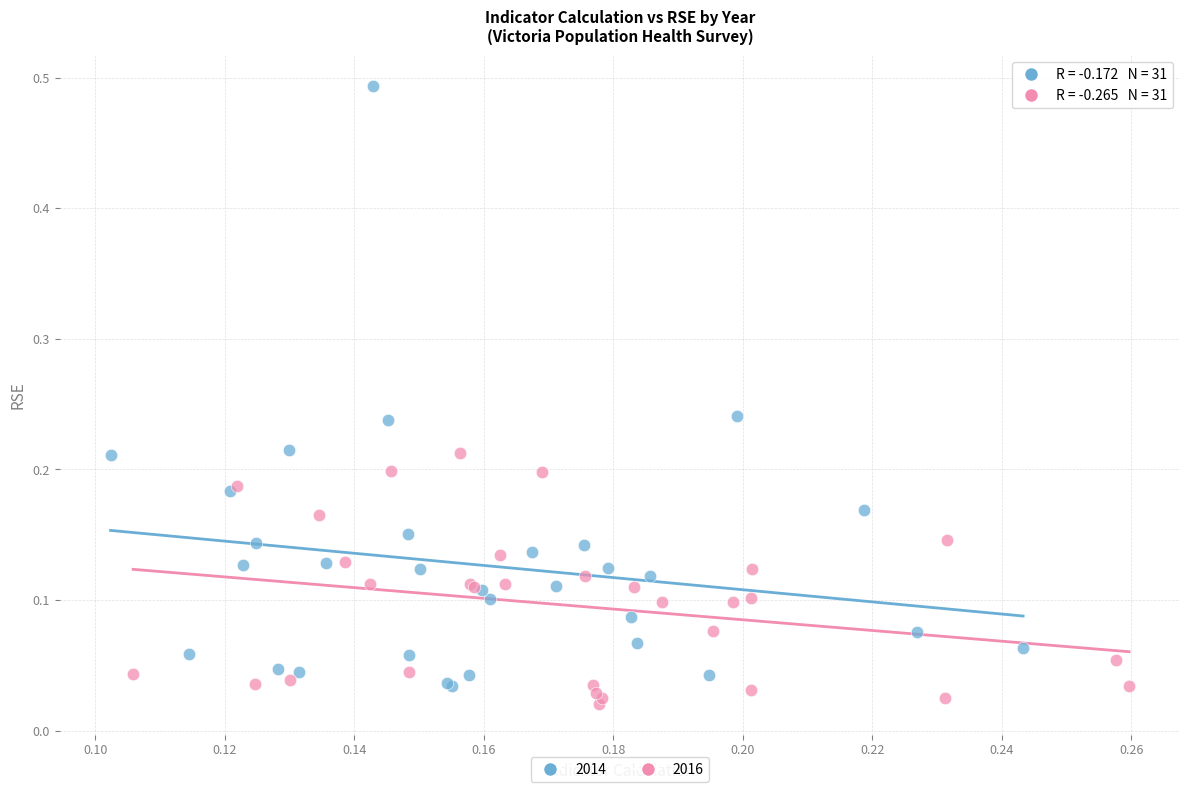

Which series contains the highest Y value?

2014